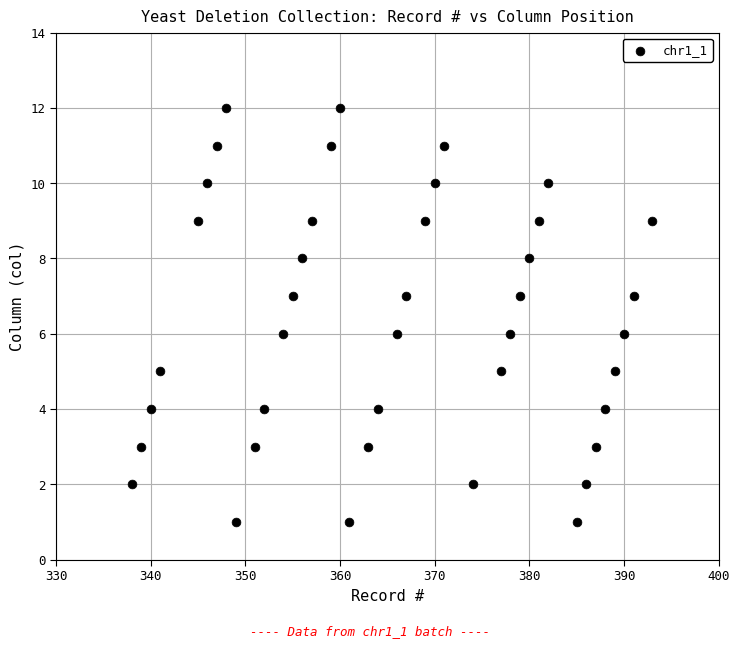

What is the range of Y values (max minus min)?

11